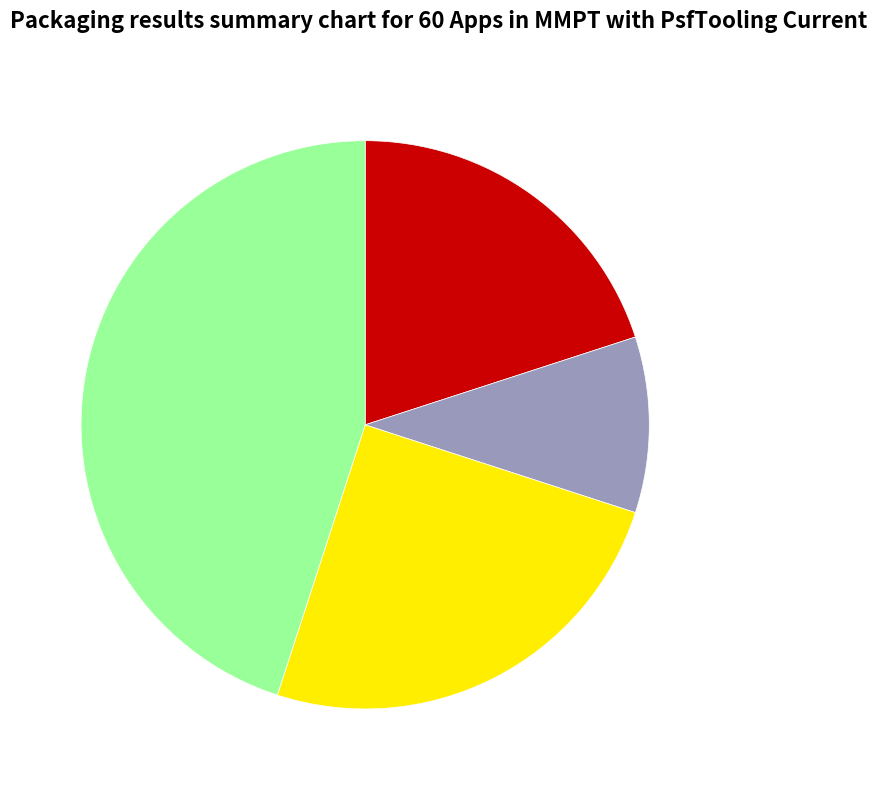

Does any single category account for the majority?

No